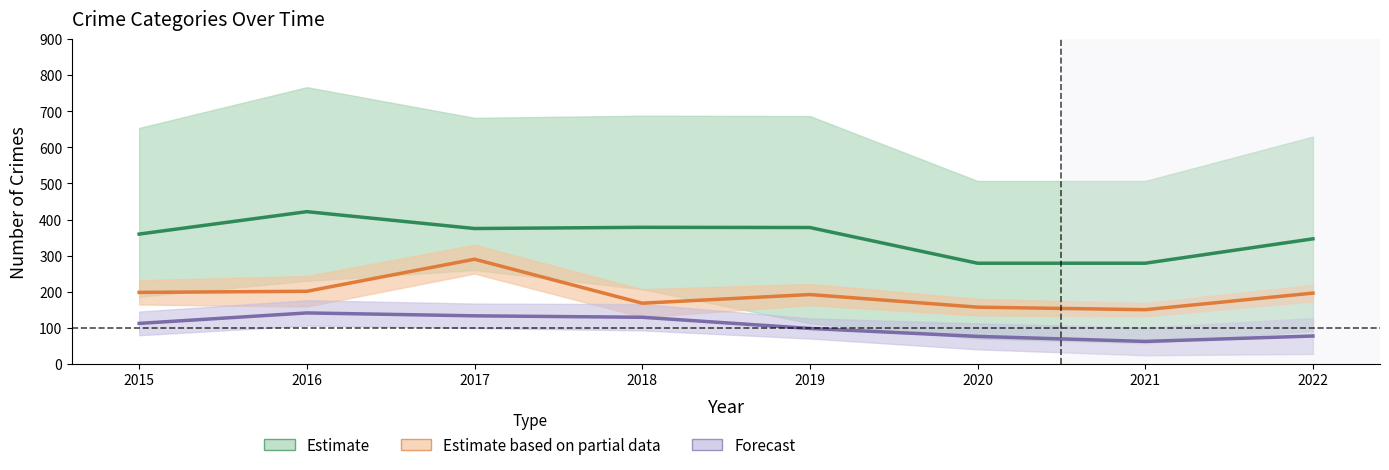

List the labels in order of Theft value, largest first.

2016, 2018, 2019, 2017, 2015, 2022, 2020, 2021